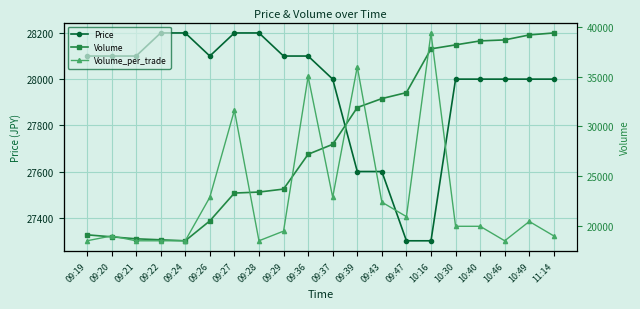

How many interior local valleys does the Volume_per_trade series have?

4